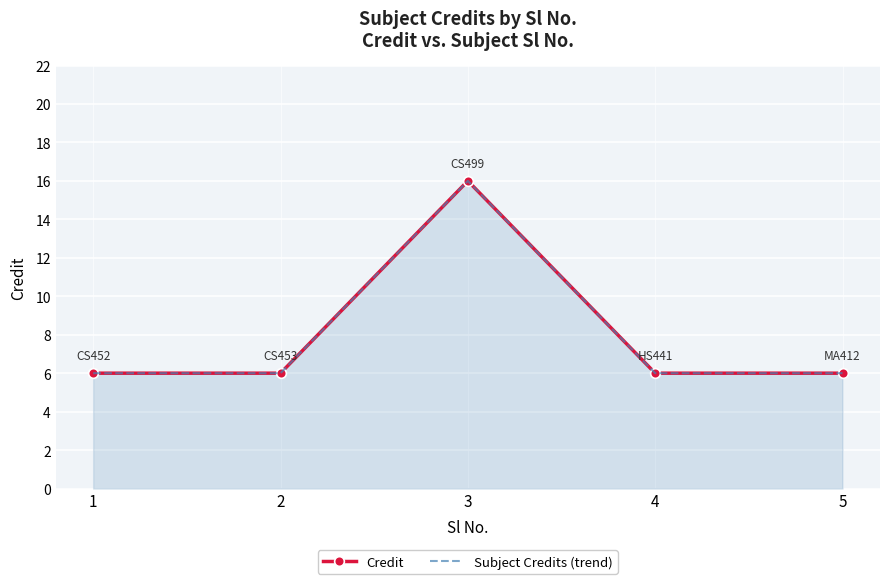

Count the number of data series in this chart.

2